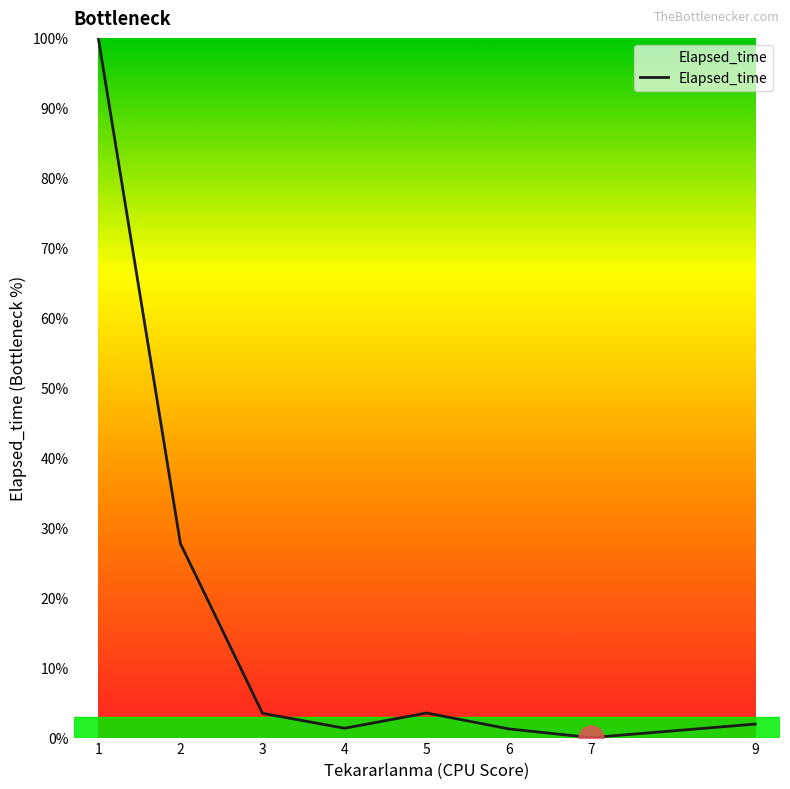

What is the difference between the maximum and minimum values?

100.0